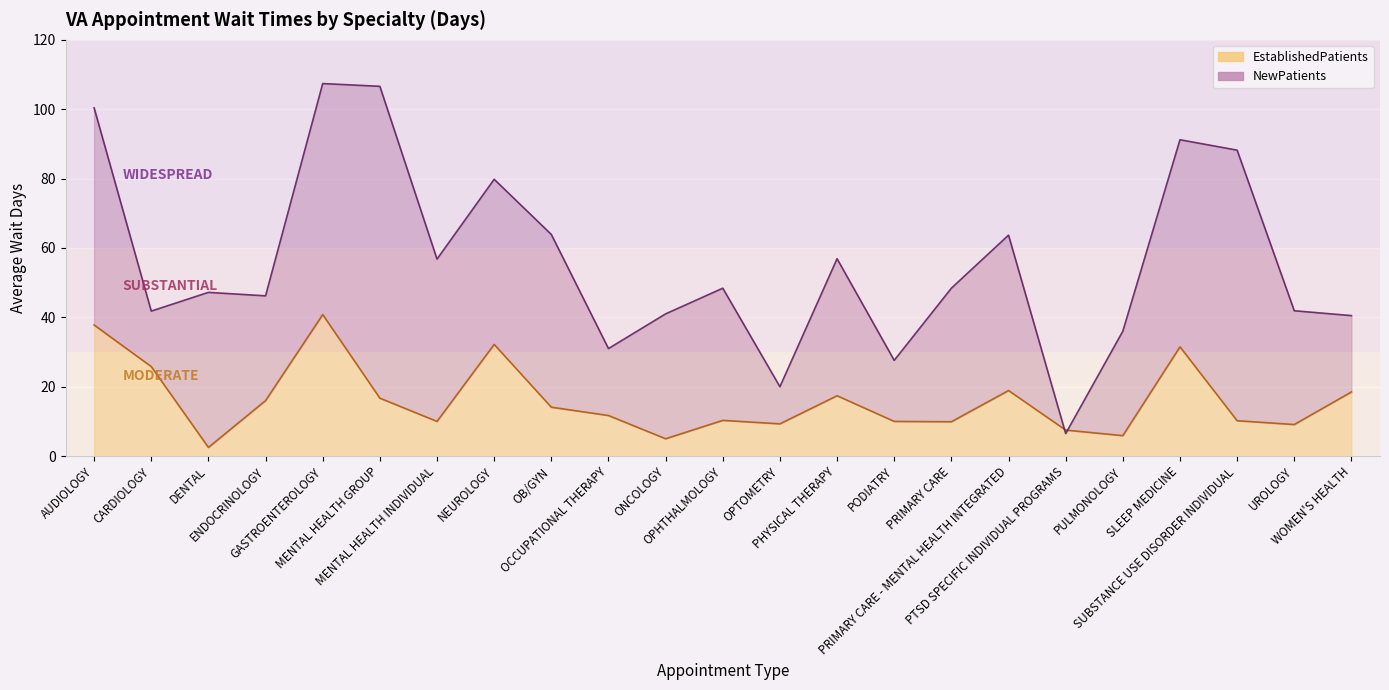

What is the value of the EstablishedPatients point at the 19th from the left?

5.9